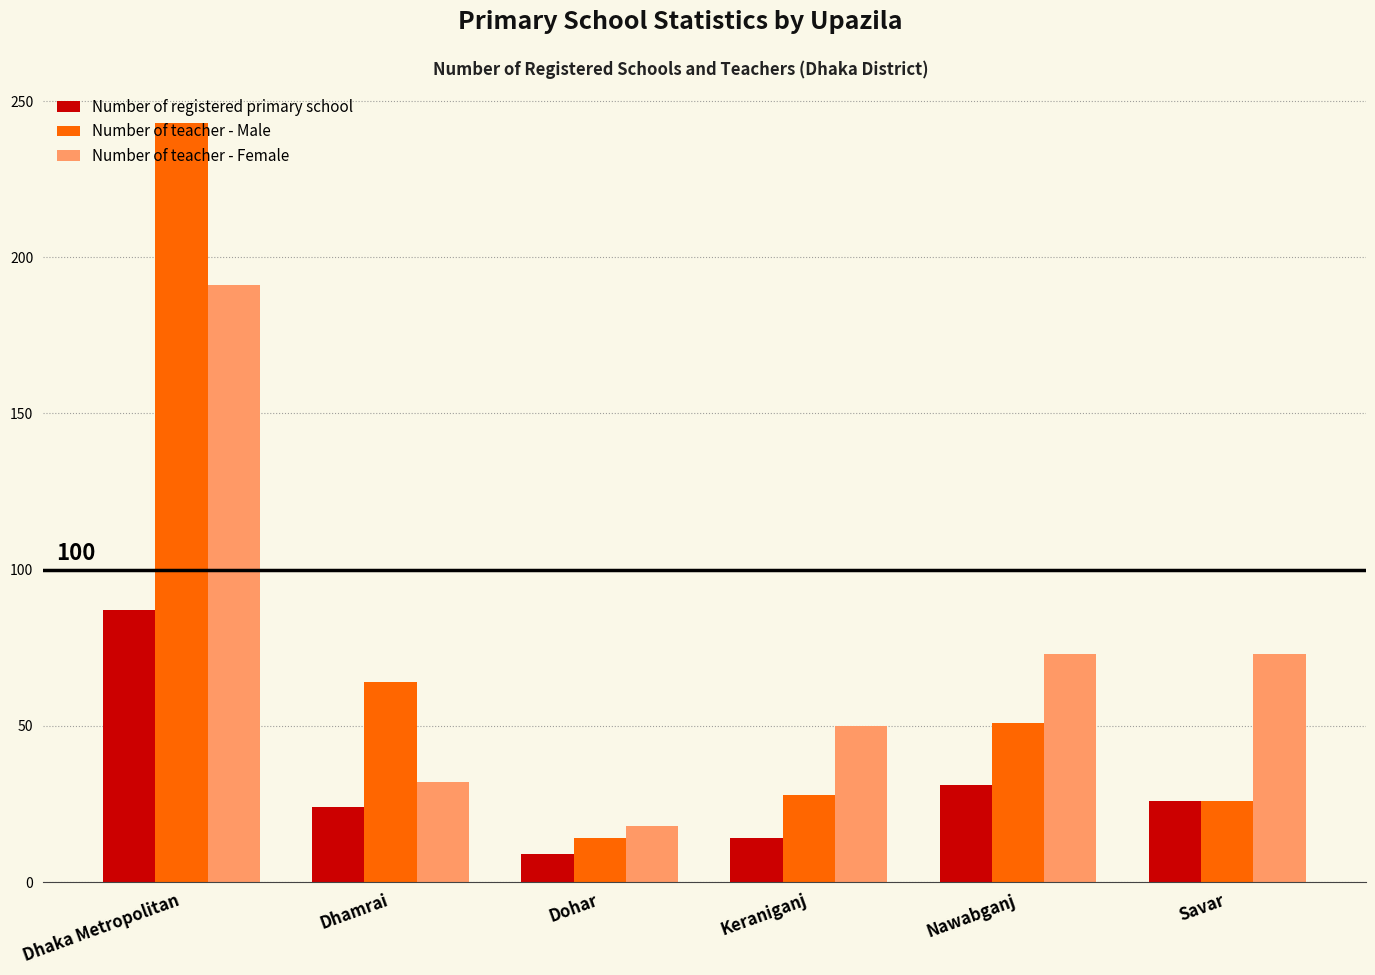

What is the sum of all Number of teacher - Female values?

437